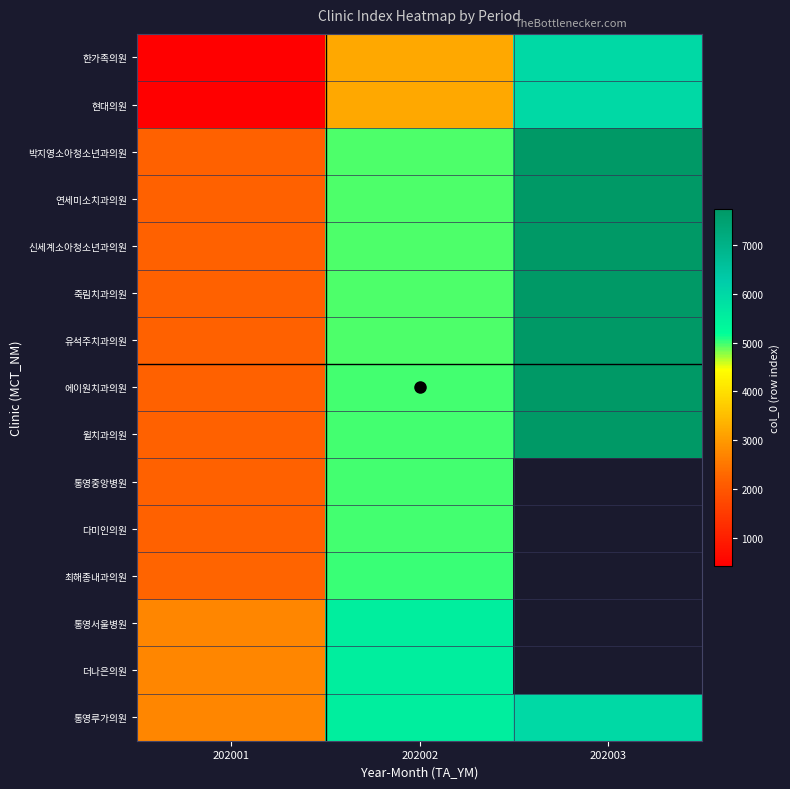

What is the maximum value for 통영서울병원?

5511.0